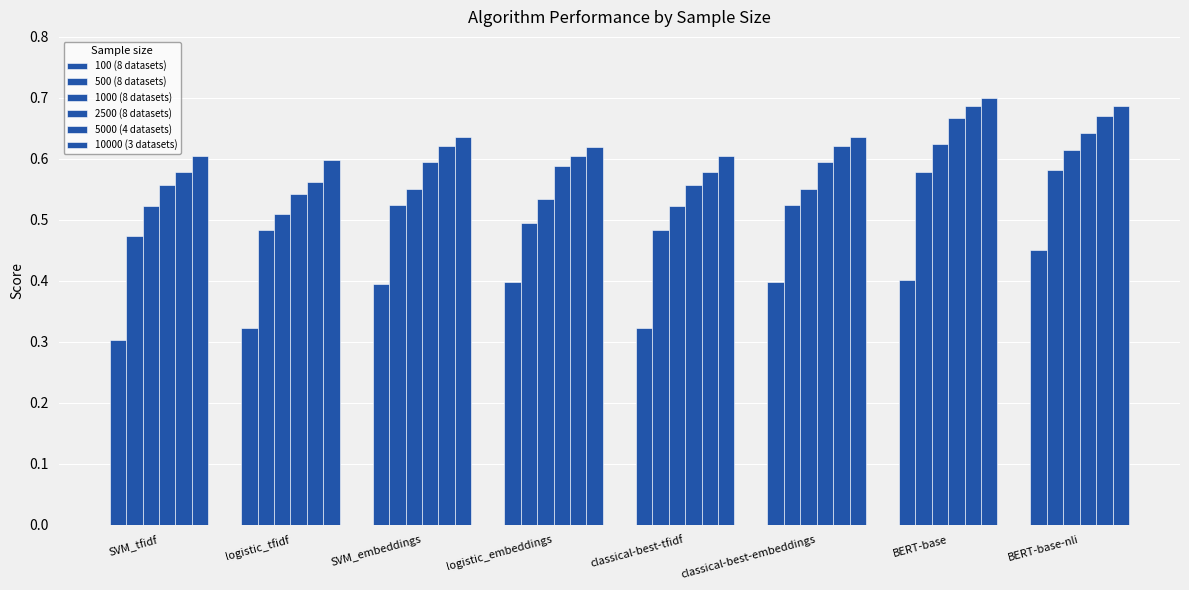

What is the difference between the 5000 (4 datasets) values at BERT-base and classical-best-tfidf?

0.1